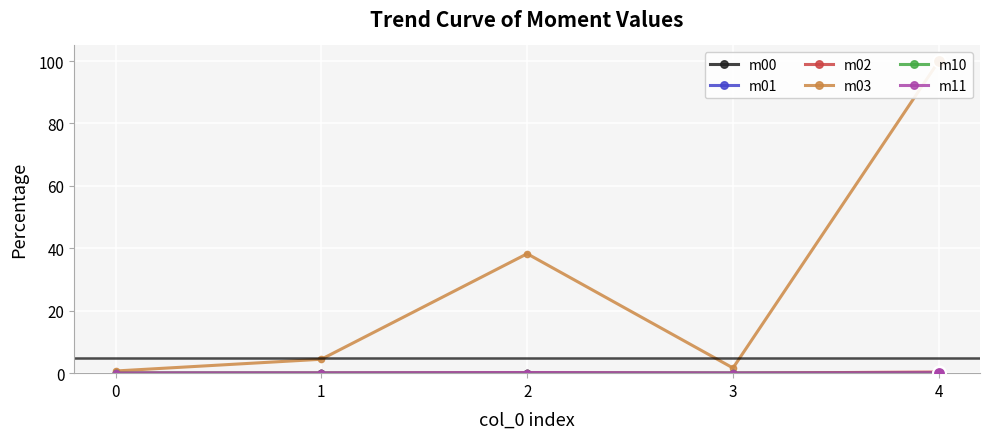

What is the maximum value shown in the chart?

100.0